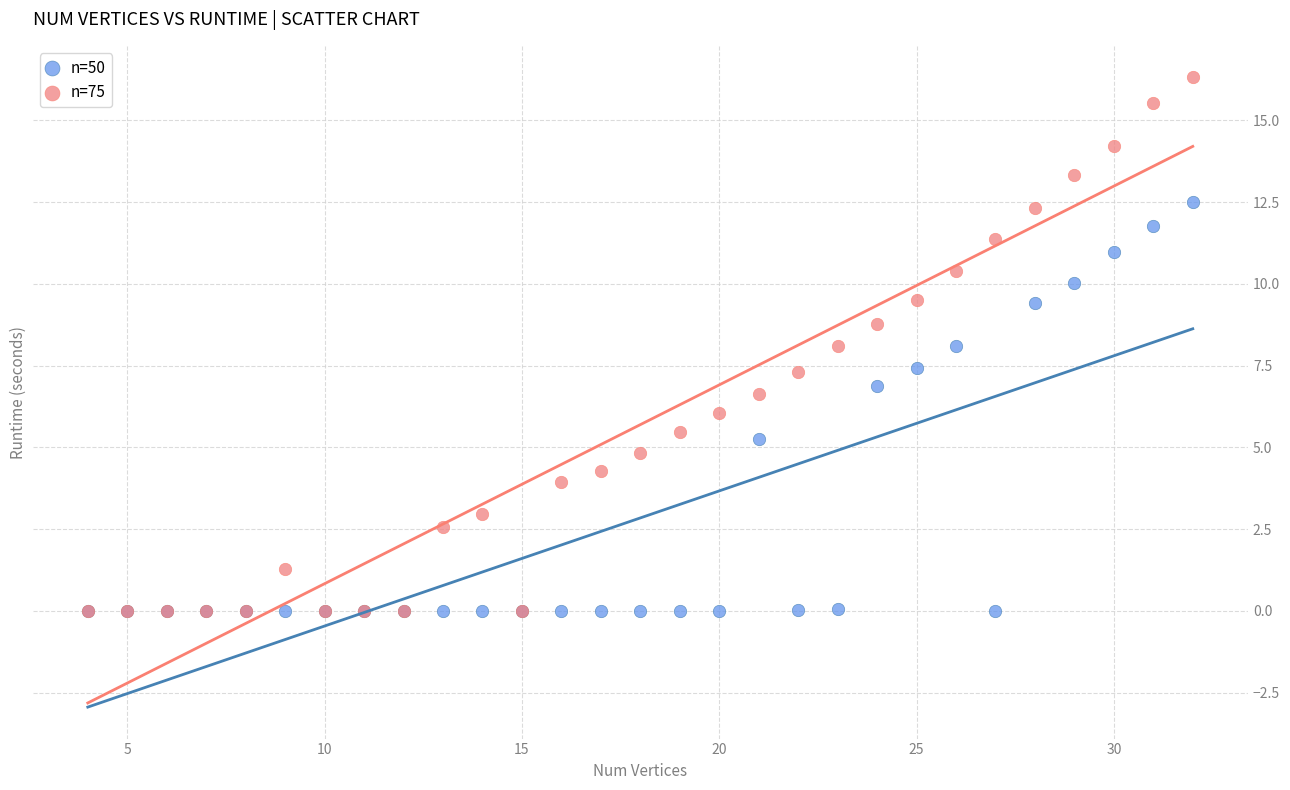

Which series reaches the maximum Y coordinate?

n=75